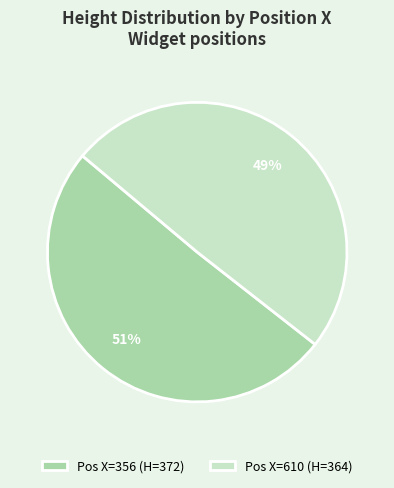

To the nearest percent, what is the average slice percentage?

50%